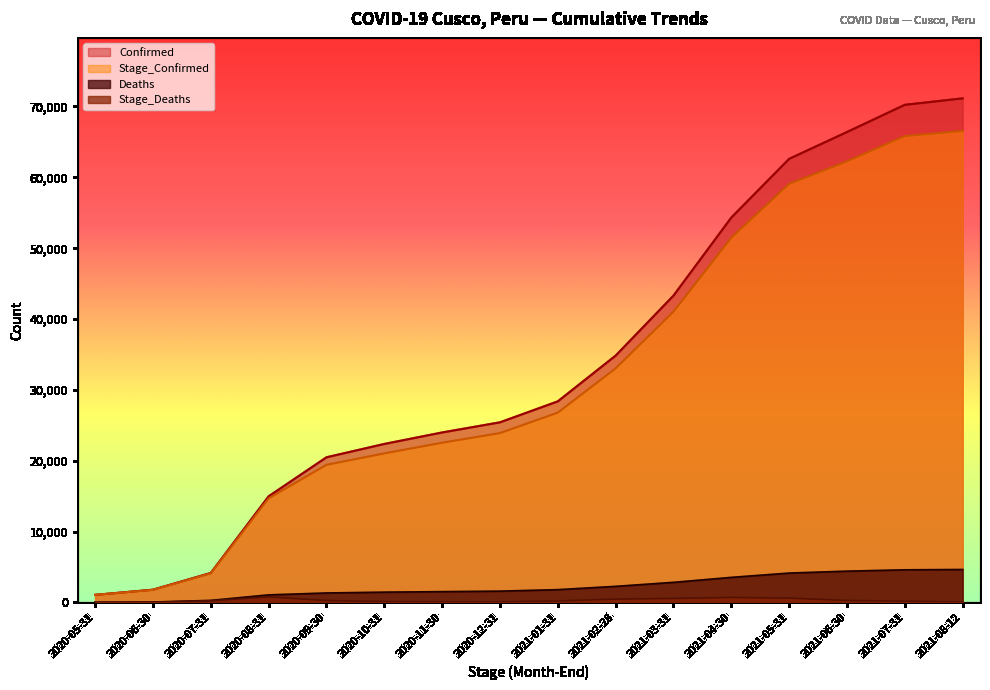

What are all the series names shown in the legend?

Confirmed, Deaths, Stage_Confirmed, Stage_Deaths